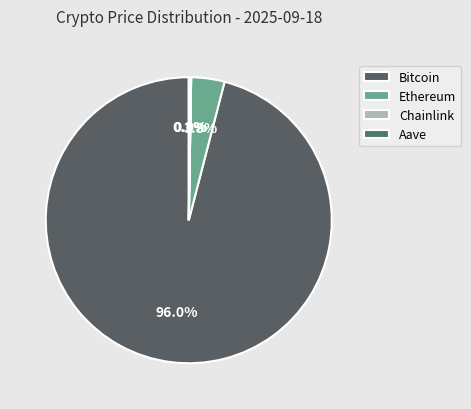

True or false: Bitcoin accounts for 96% of the total.

True